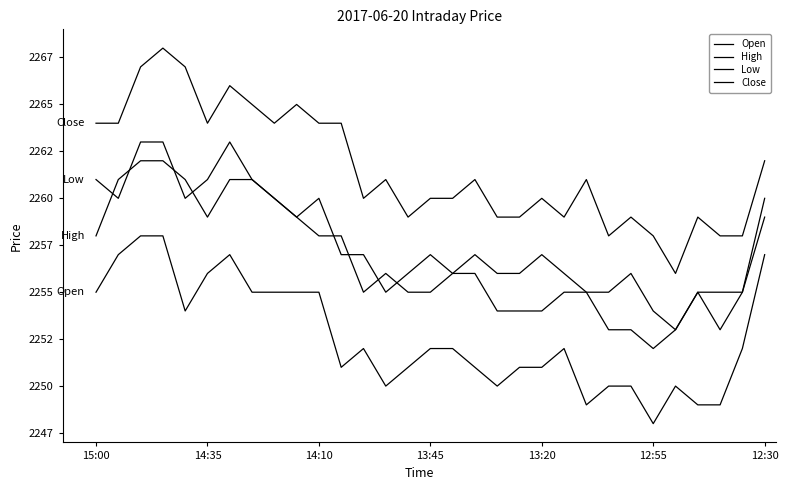

Is this an area chart (filled region under the line)?

No